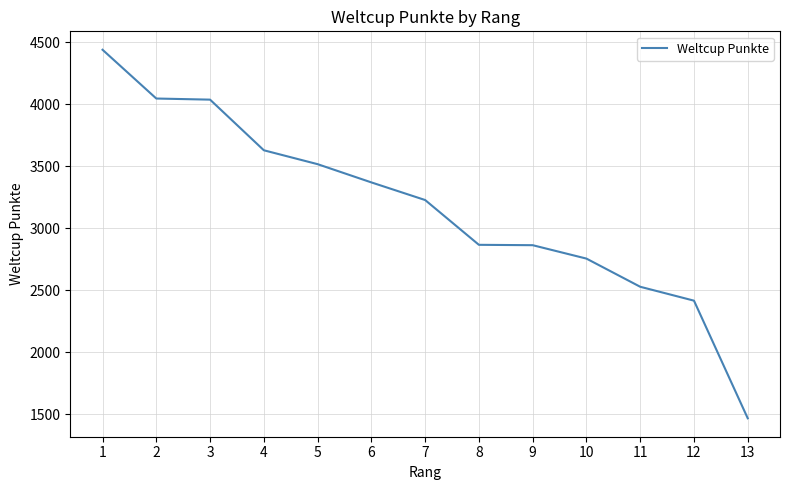

Between 13 and 8, which is larger?

8